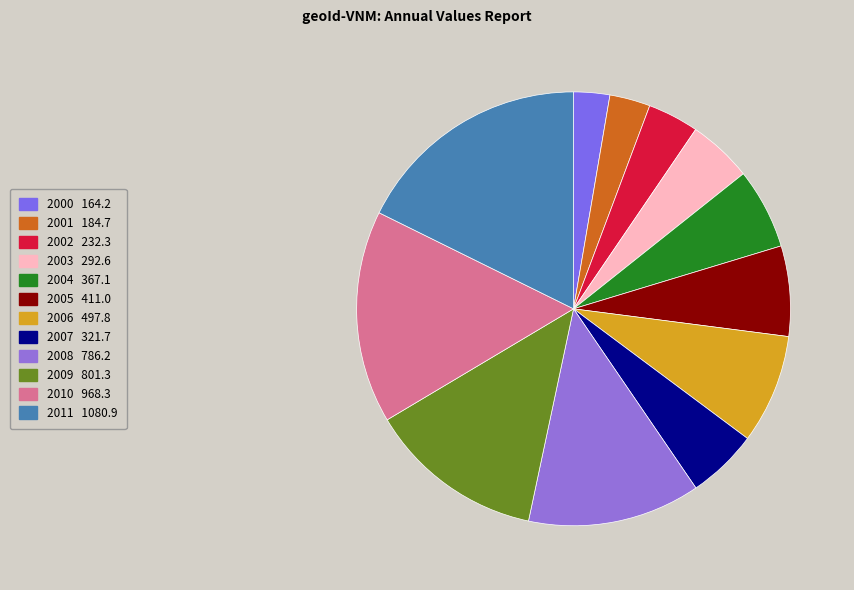

What percentage is the 2001 slice, to the nearest percent?

3%